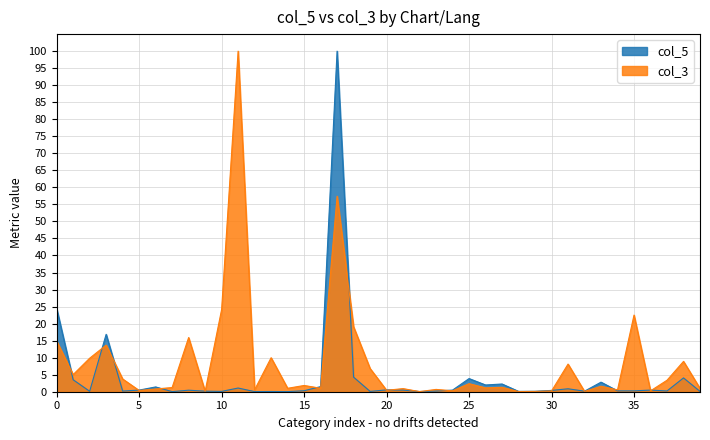

List the series in order of their peak value, lowest first.

col_5, col_3